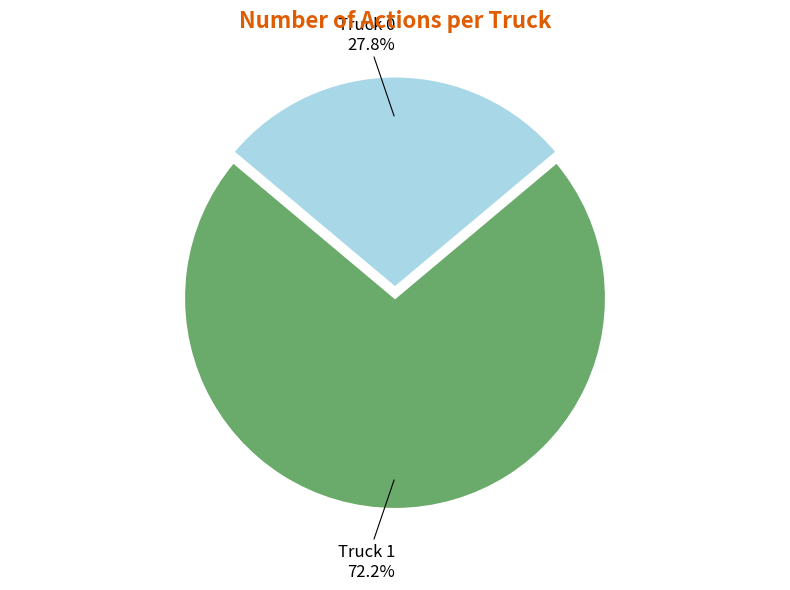

What is the ratio of the value at Truck 0 to the value at Truck 1?

0.4